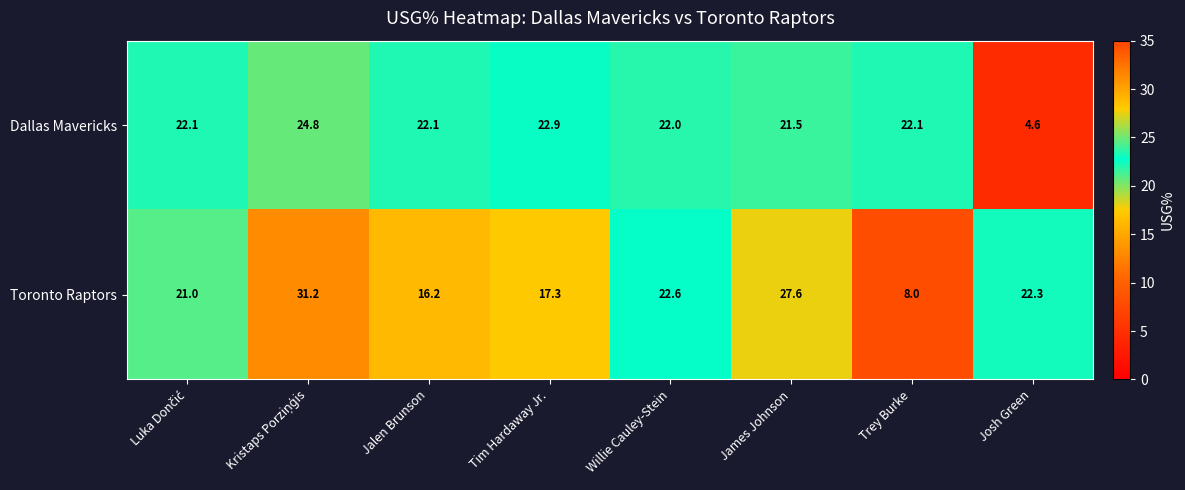

Rank the series by their maximum value, from highest to lowest.

Toronto Raptors, Dallas Mavericks